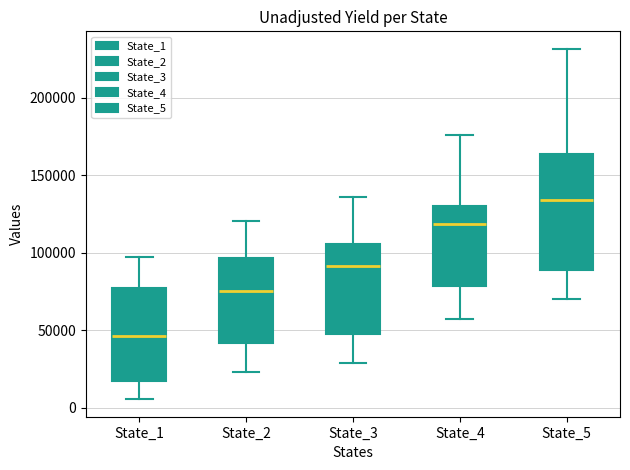

Reading left to right, read every box against the y-axis: the position of its median line, the range the box covers, and the ends of its whiskers. The values are not printed on the chart, so give them approximately, as read against the axis.

State_1: median 45000, box 15000 to 80000, whiskers 5000 to 100000
State_2: median 75000, box 40000 to 95000, whiskers 25000 to 120000
State_3: median 90000, box 50000 to 105000, whiskers 30000 to 135000
State_4: median 120000, box 80000 to 130000, whiskers 55000 to 175000
State_5: median 135000, box 90000 to 165000, whiskers 70000 to 230000